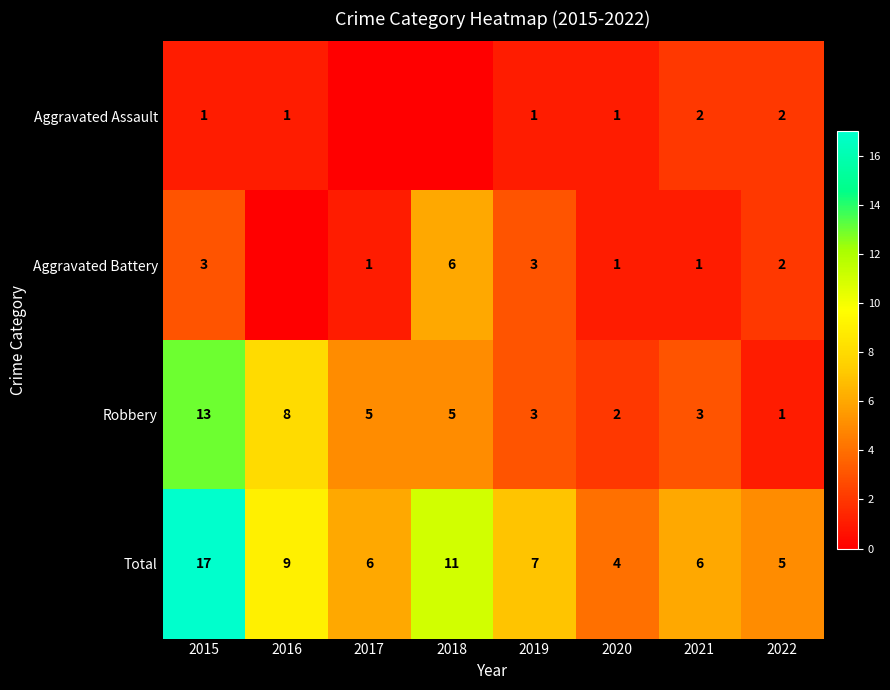

Where is Robbery nearest to the value 7?

2016